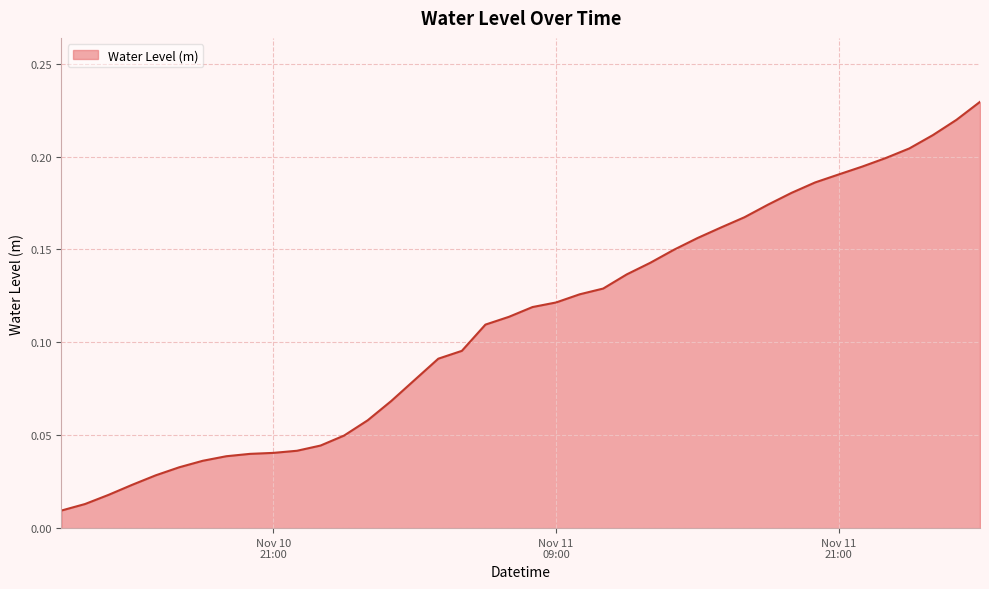

Does the chart display data point markers on the line(s)?

No